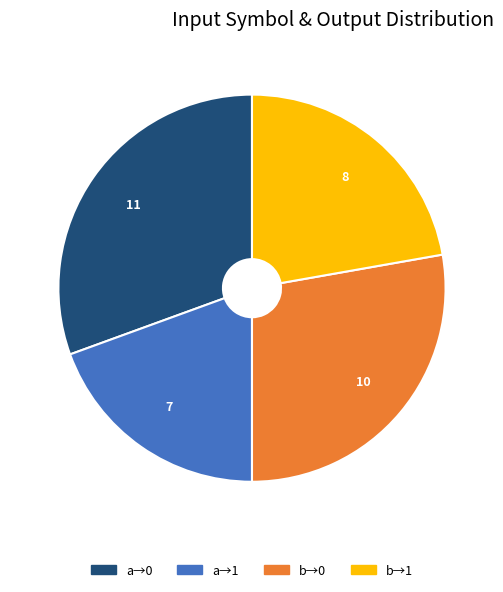

Does any single category account for the majority?

No